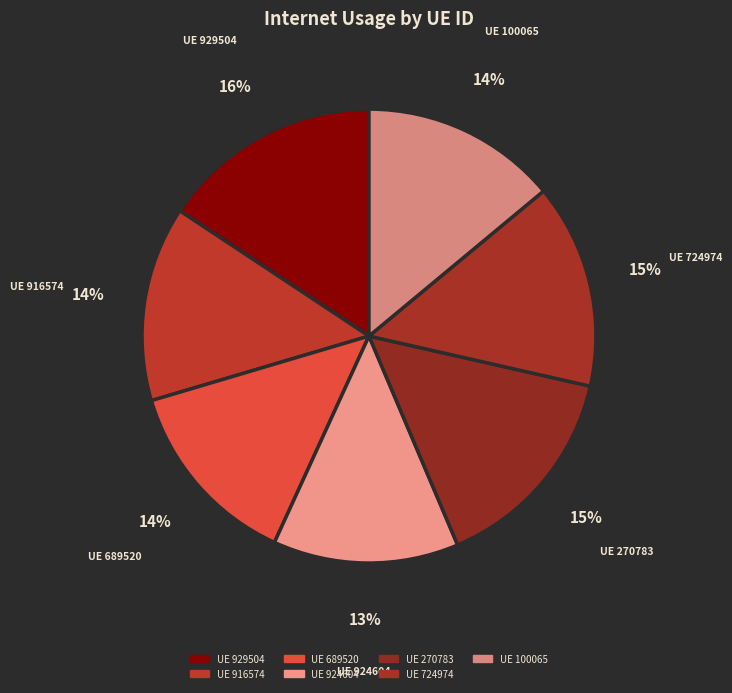

How many segments does this pie chart have?

7